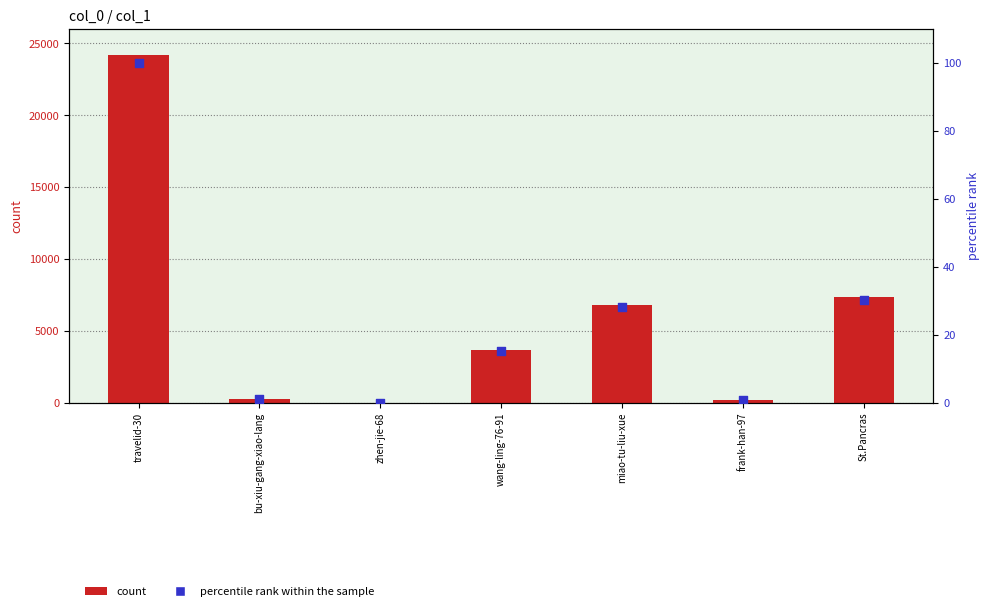

At which category is the sum across all series the highest?

travelid-30